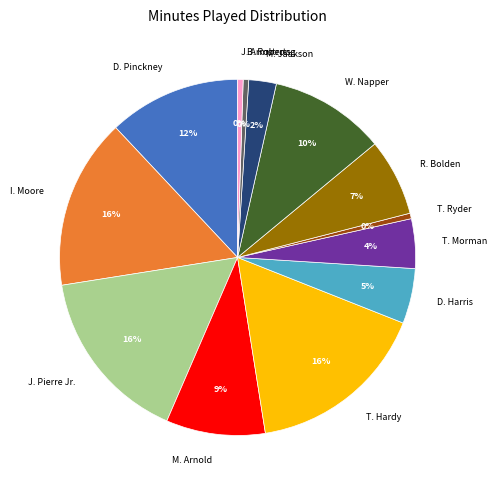

What percentage is the T. Hardy slice, to the nearest percent?

16%